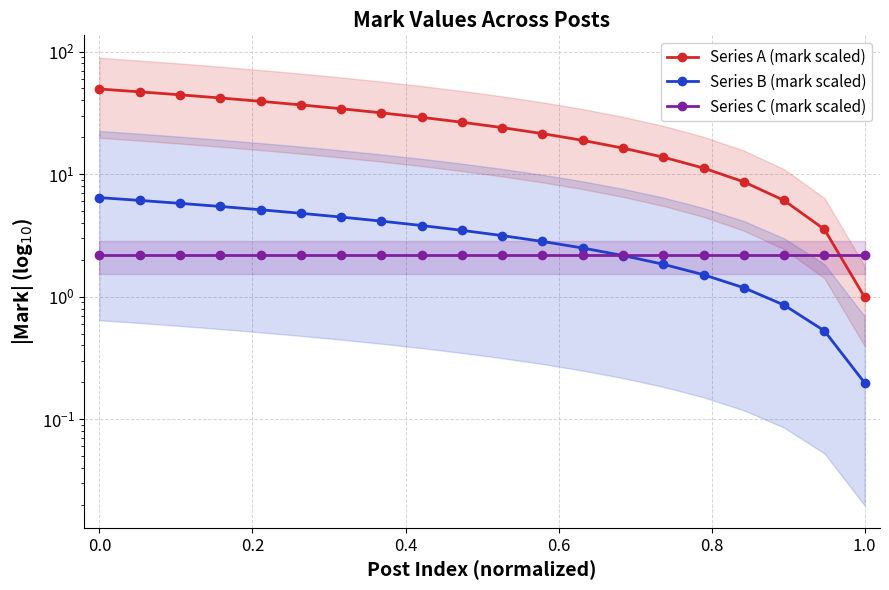

How many categories are shown in the chart?

20